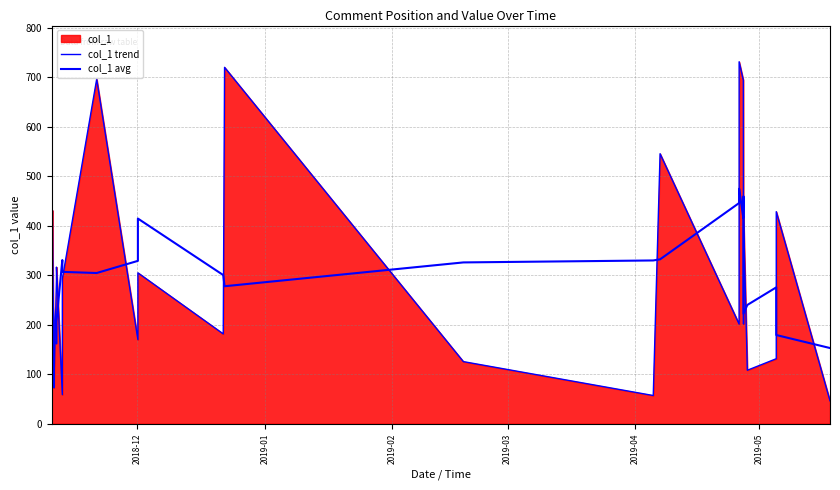

What is the maximum value for col_1 trend?

730.9